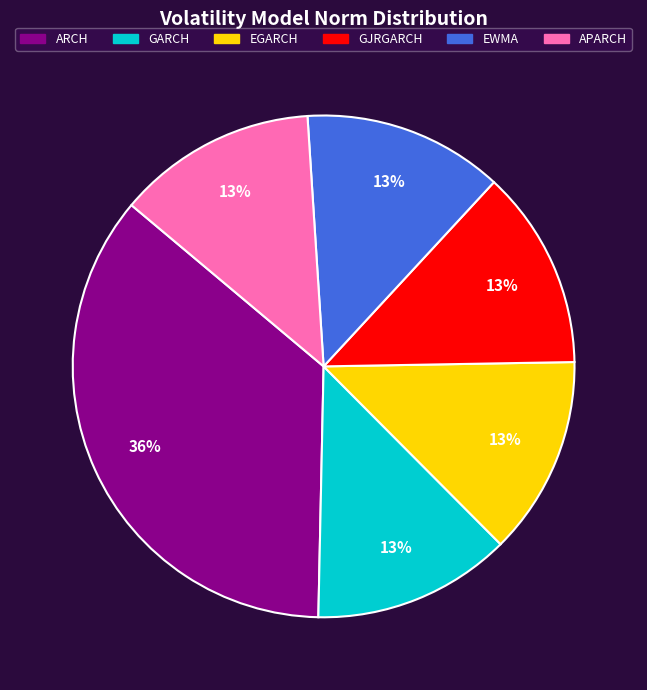

Do GJRGARCH and EWMA together represent more than half of the pie?

No